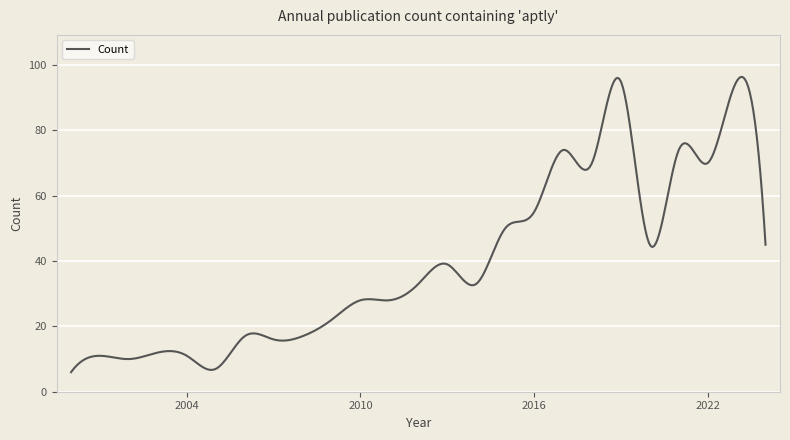

What is the maximum value shown in the chart?

96.4